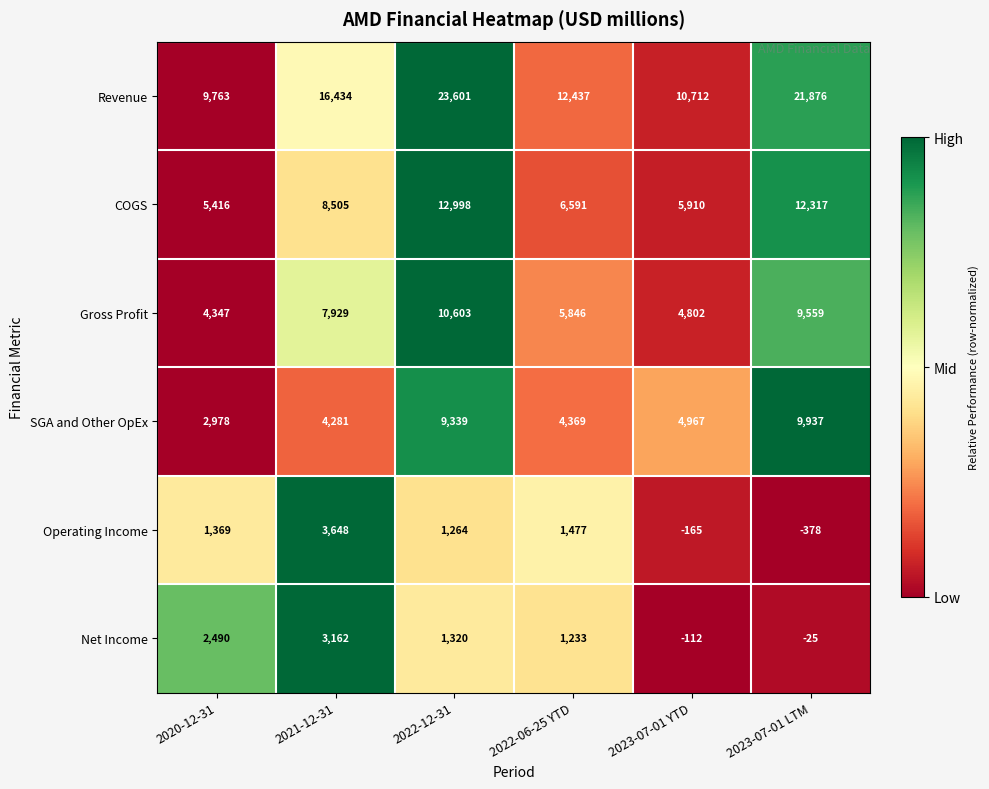

The Gross Profit series shows 4347 at 2020-12-31. True or false?

True